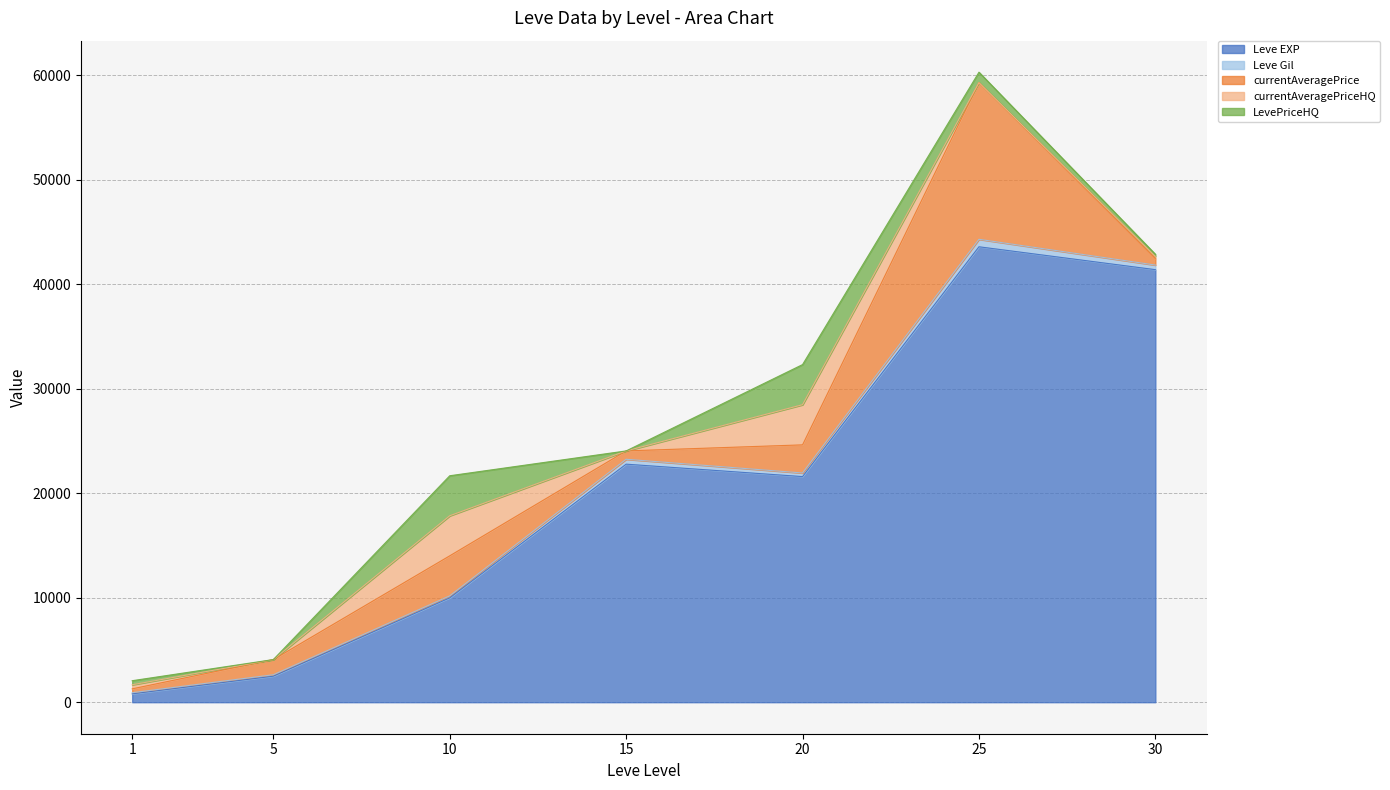

What is the highest value of the currentAveragePrice series?

15000.0